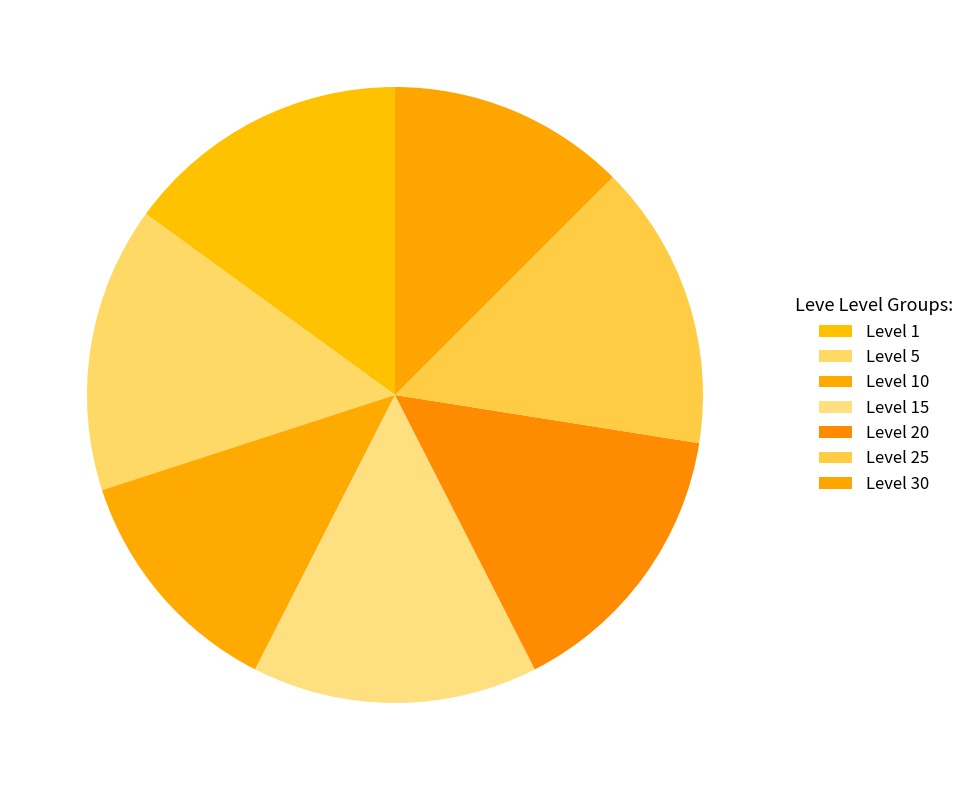

Approximately how many times larger is the value at Level 10 compared to Level 5?

1.0